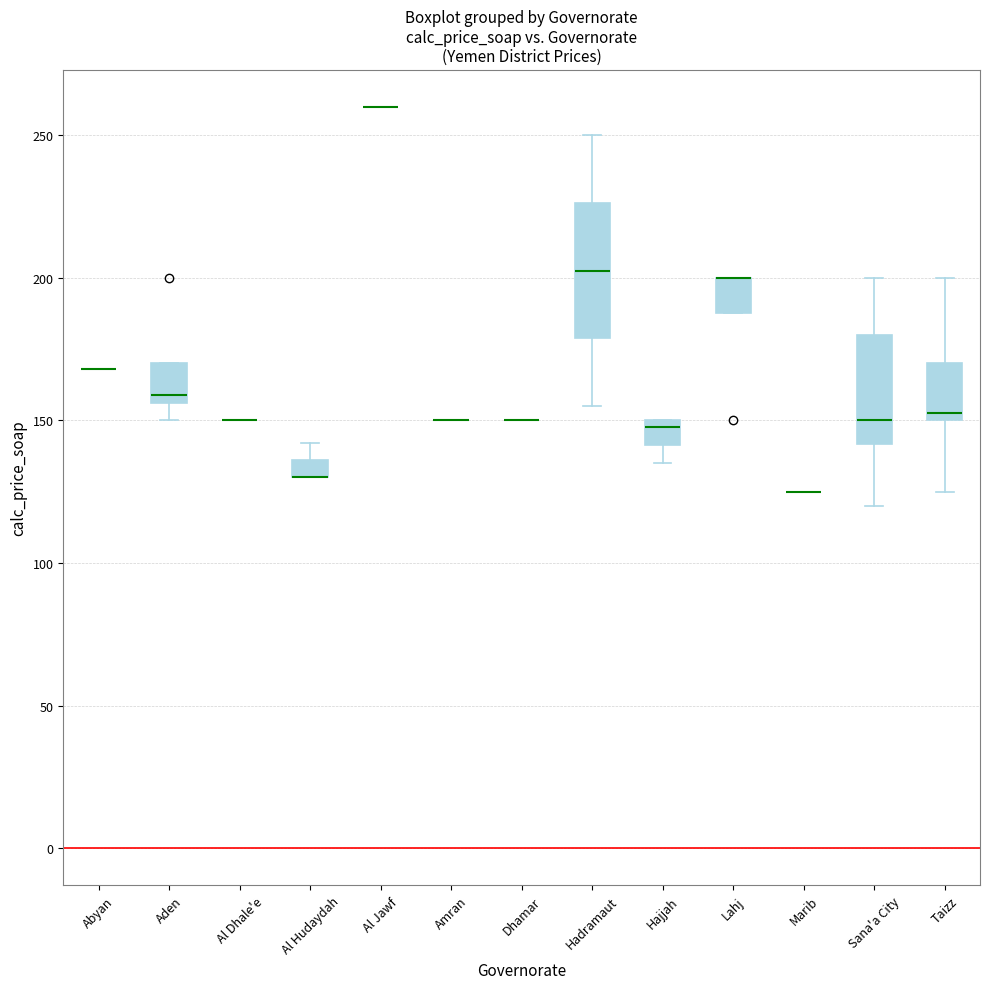

Which box is the tallest, from its lower edge to its upper edge?

Hadramaut